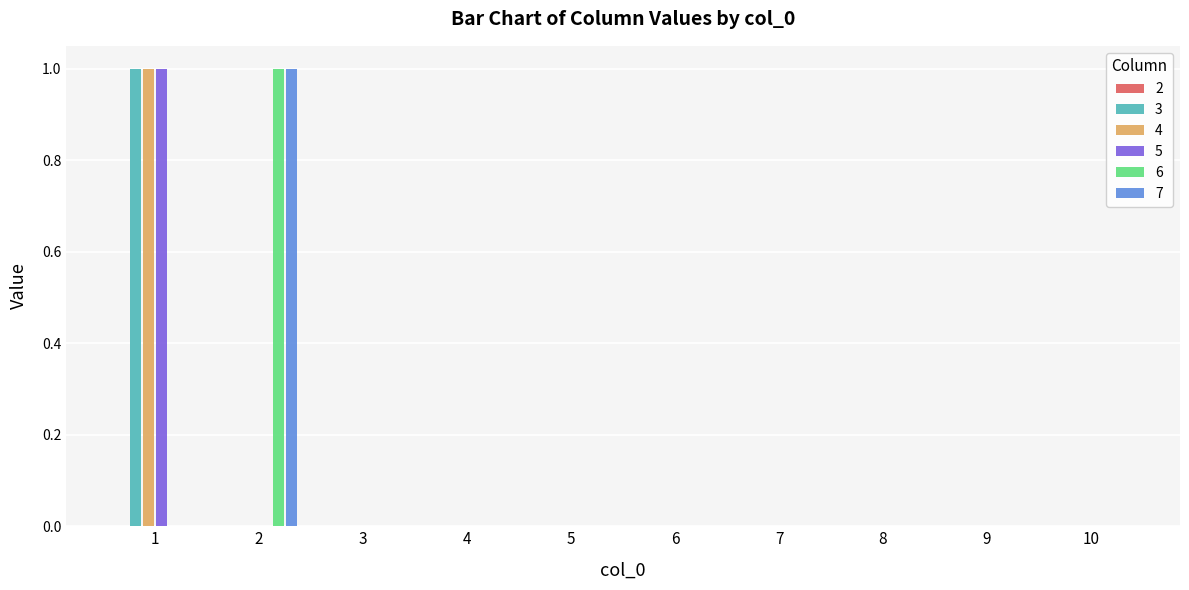

Reading left to right, transcribe all the data shown in this chart.

3: 1	0	0	0	0	0	0	0	0	0
4: 1	0	0	0	0	0	0	0	0	0
5: 1	0	0	0	0	0	0	0	0	0
6: 0	1	0	0	0	0	0	0	0	0
7: 0	1	0	0	0	0	0	0	0	0